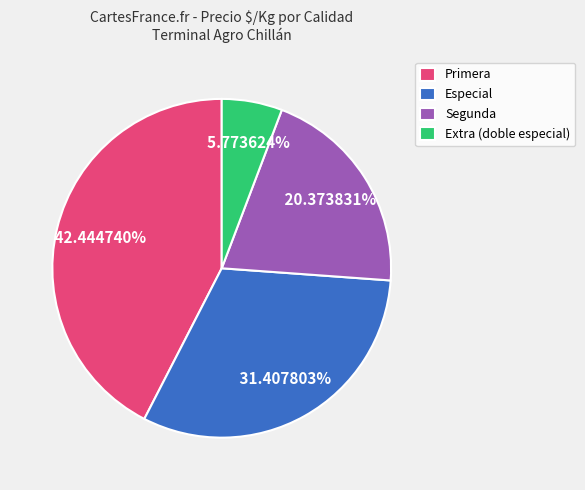

Is it true that Segunda is 1% of the pie?

False